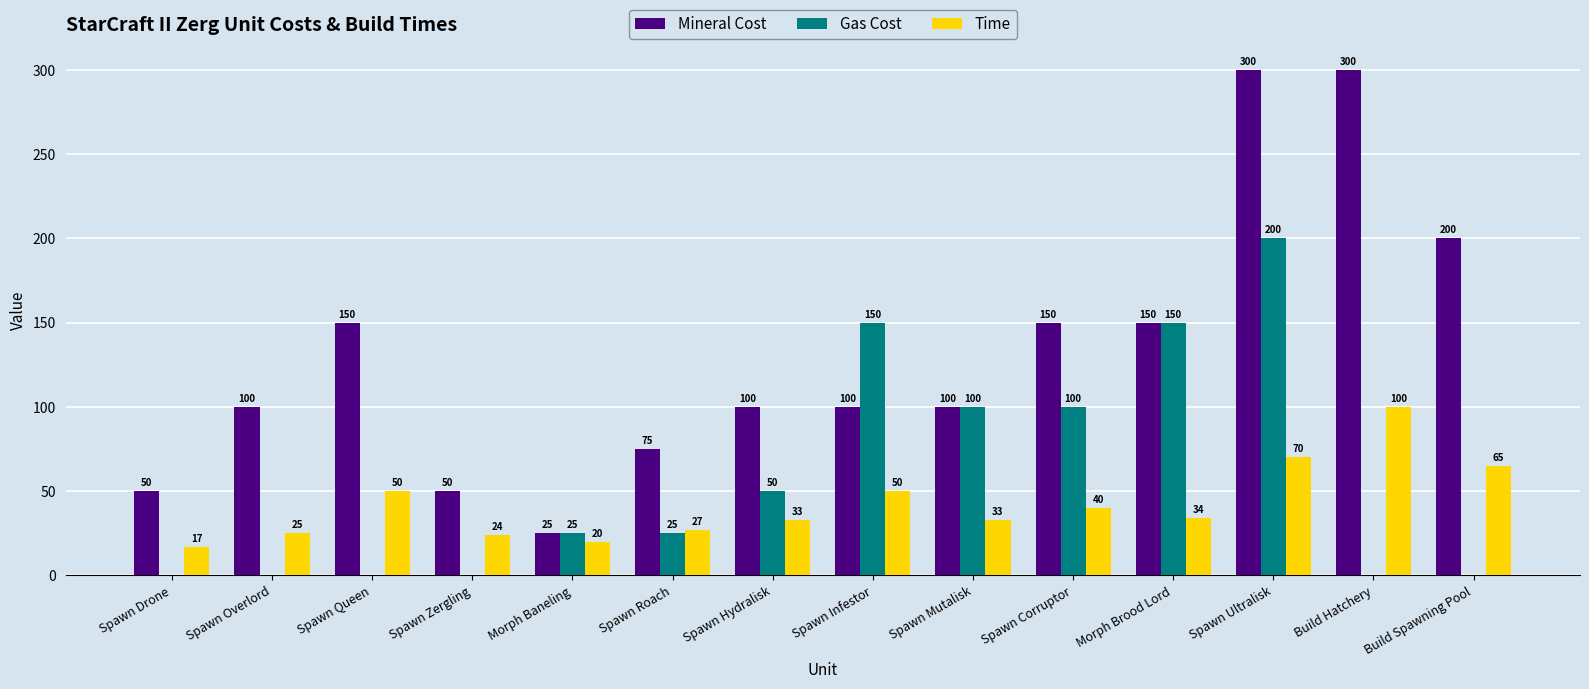

What are all the series names shown in the legend?

Mineral Cost, Gas Cost, Time